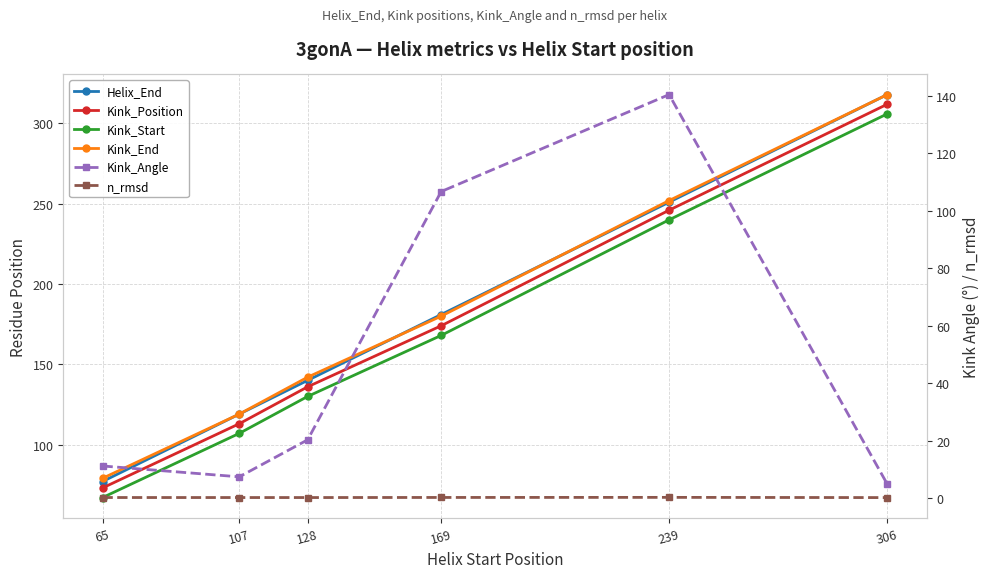

True or false: Helix_End has more than 1 points higher than both neighbors.

False